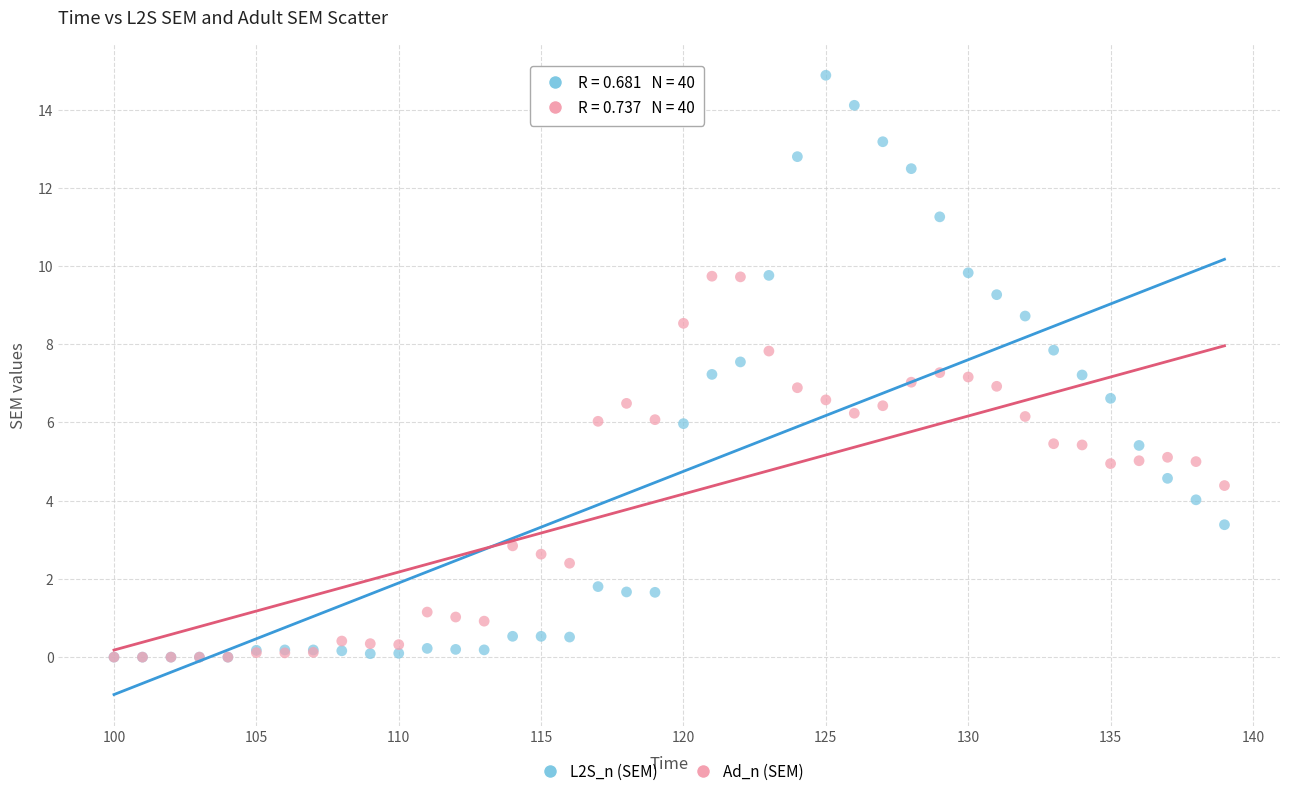

What are all the series names shown in the legend?

L2S_n (SEM), Ad_n (SEM)